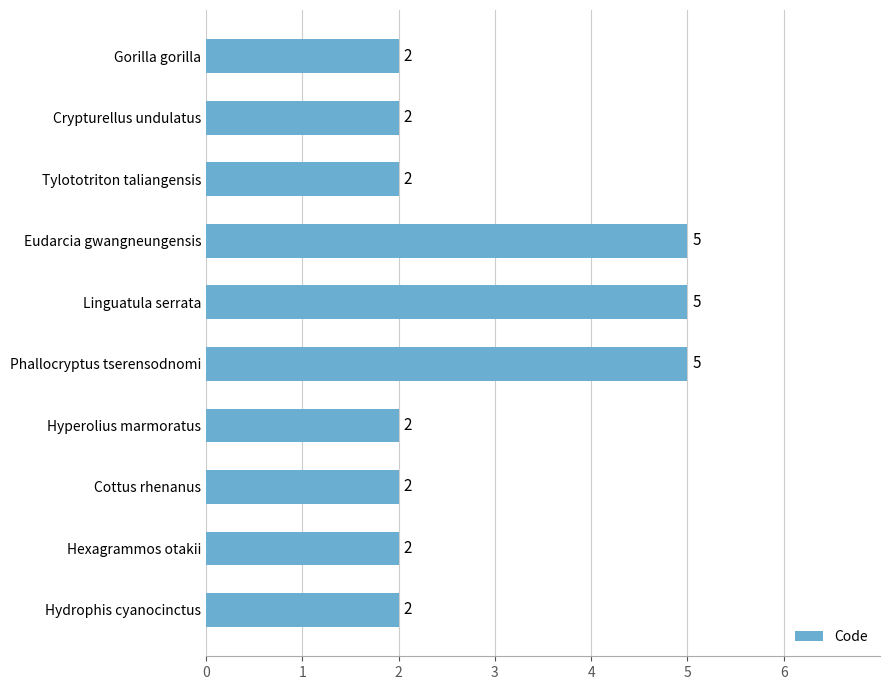

What is the change in value from Gorilla gorilla to Linguatula serrata?

+3